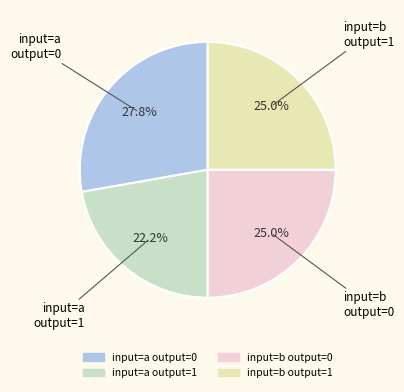

To the nearest percent, what is the difference between the largest and smallest slice percentages?

6%